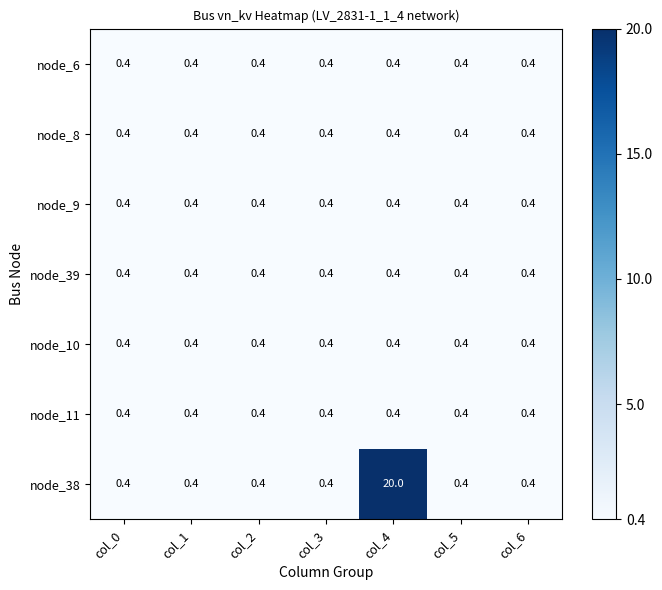

What is the maximum value for node_11?

0.4